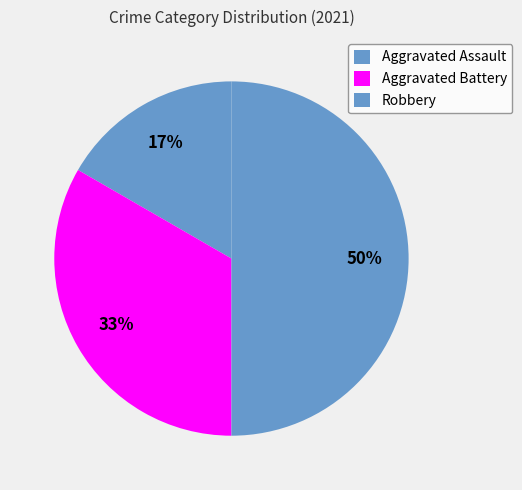

Rank the categories by value from lowest to highest.

Aggravated Assault, Aggravated Battery, Robbery